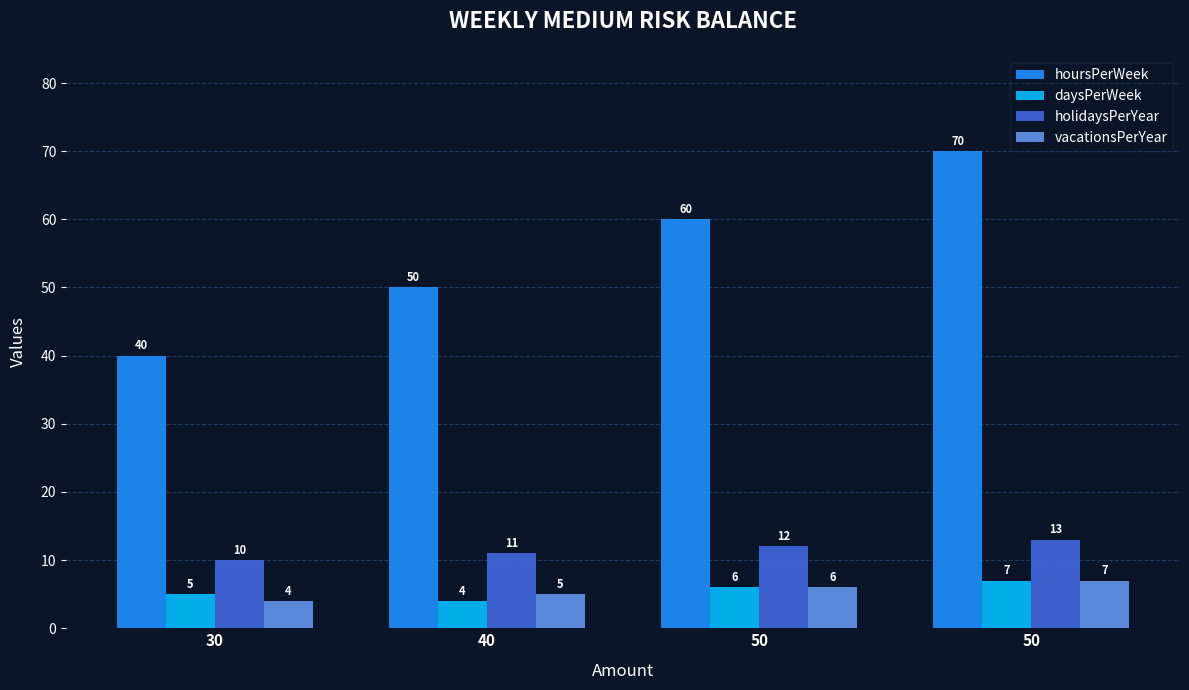

Reading right to left, extract all data points from this chart.

hoursPerWeek: 70	60	50	40
daysPerWeek: 7	6	4	5
holidaysPerYear: 13	12	11	10
vacationsPerYear: 7	6	5	4